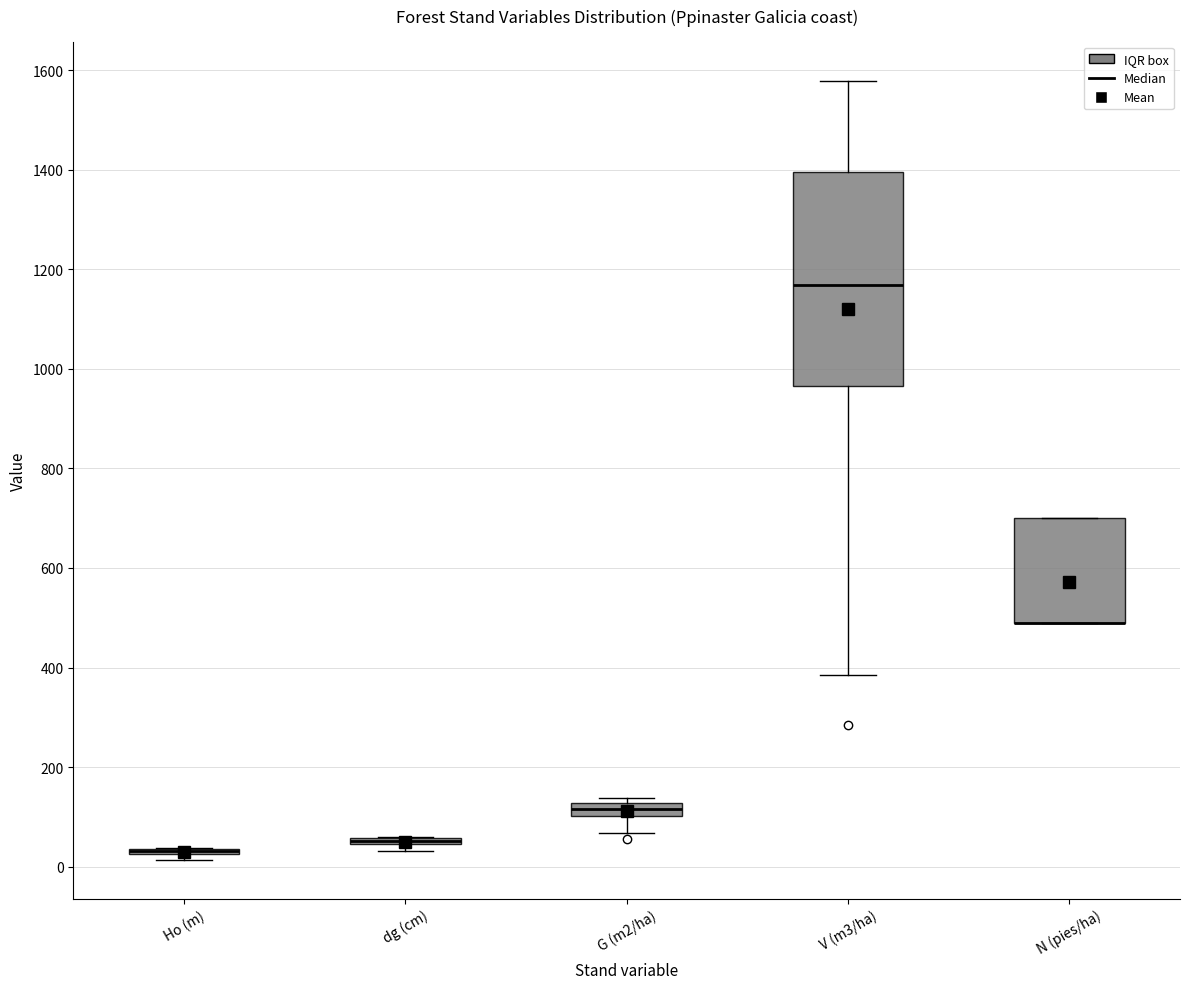

Comparing the boxes themselves (not the whiskers), which one is the tallest?

V (m3/ha)